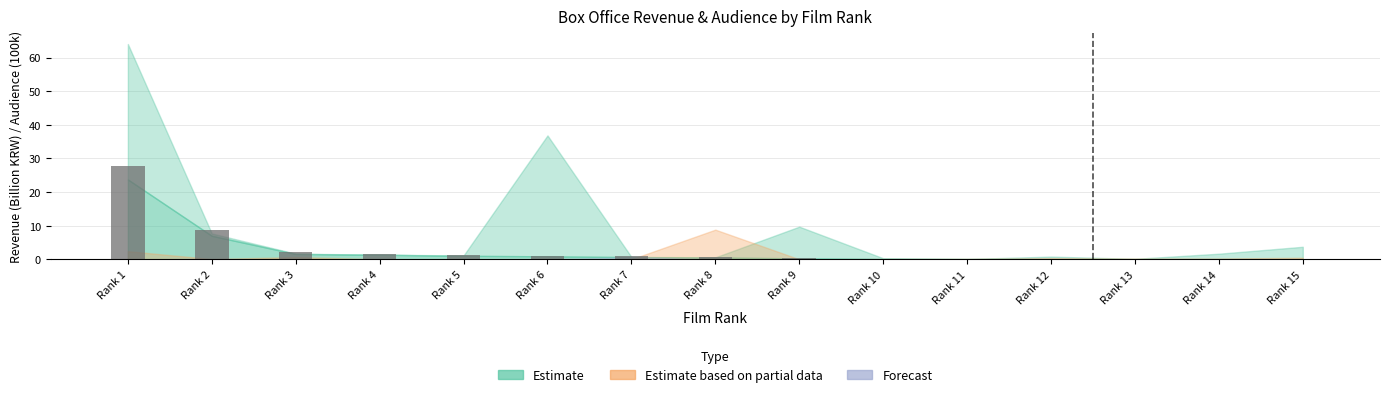

What is the sum of all values?

45.3